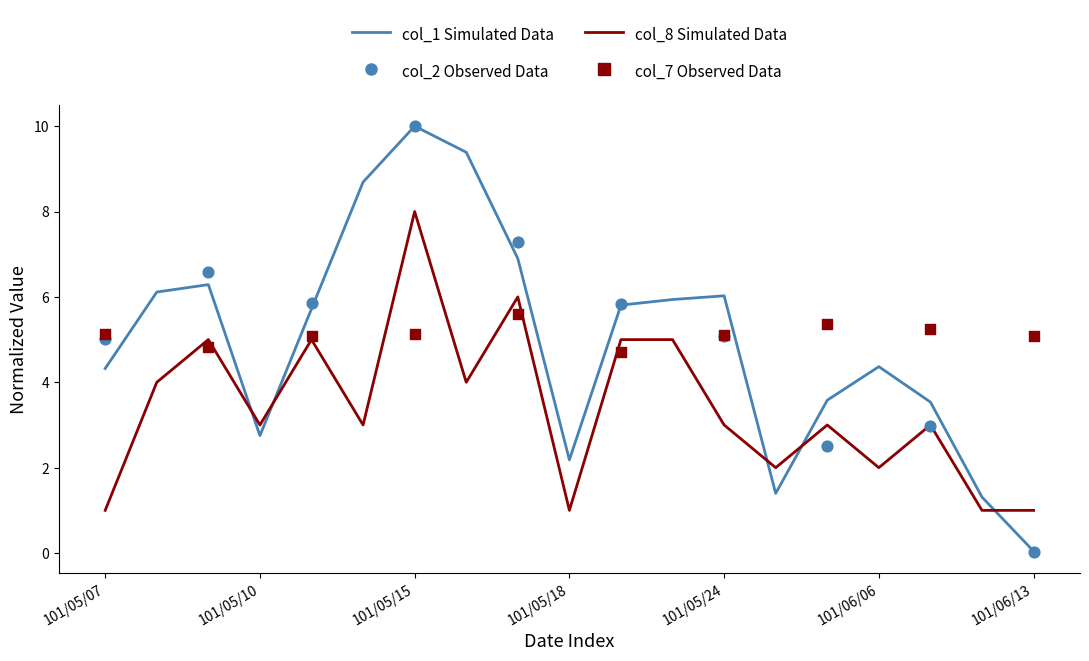

Which series has the largest Y range (max minus min)?

col_1